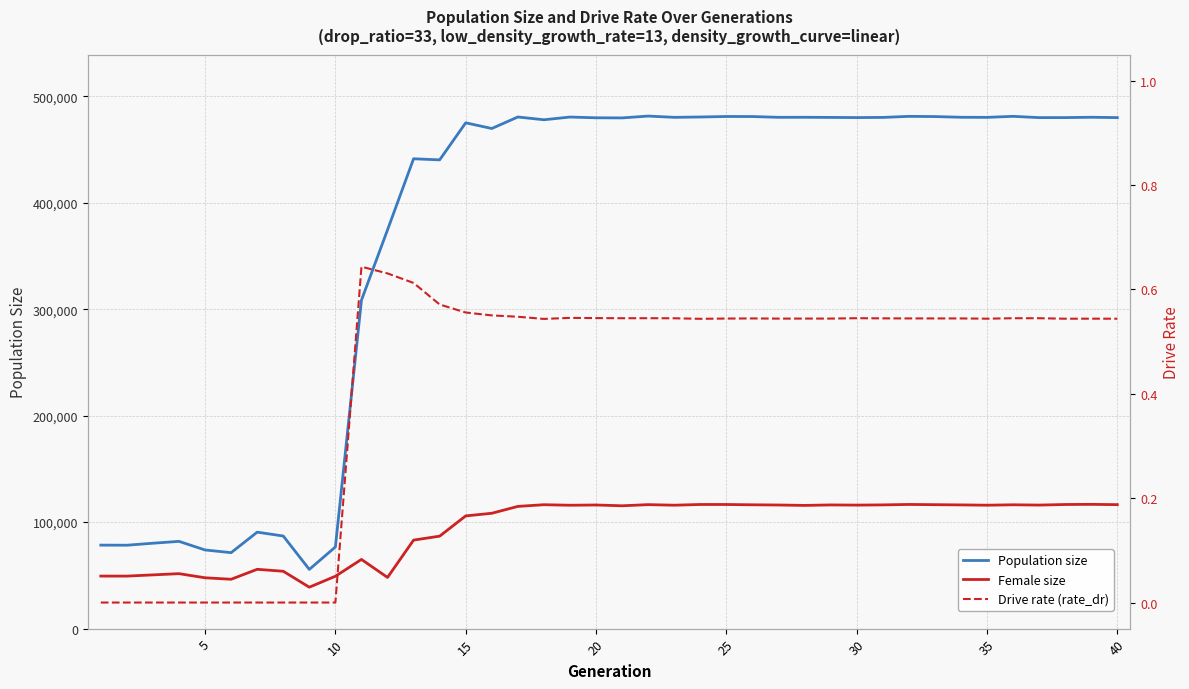

Is this an area chart (filled region under the line)?

No